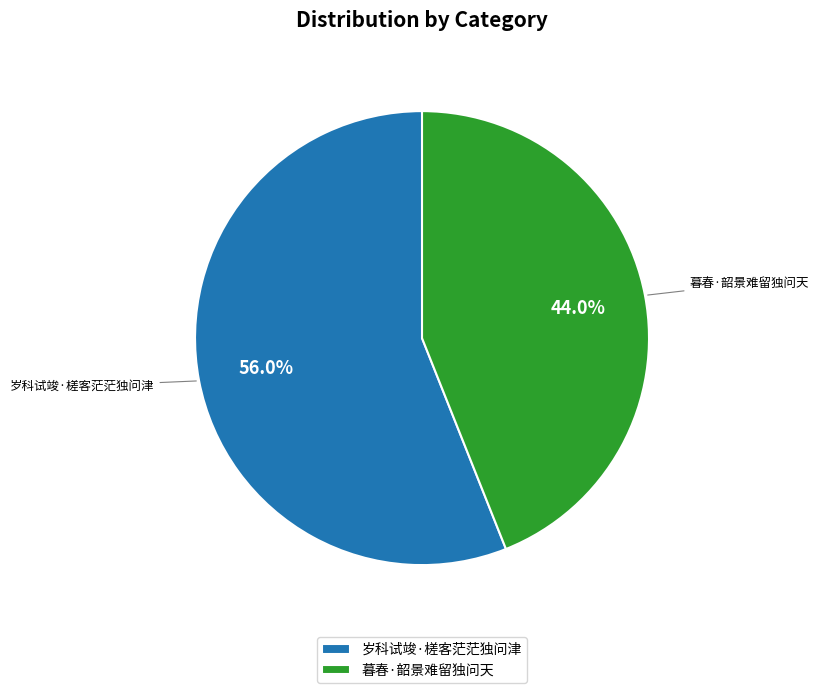

Is the sum of 暮春·韶景难留独问天 and 岁科试竣·槎客茫茫独问津 greater than half?

Yes